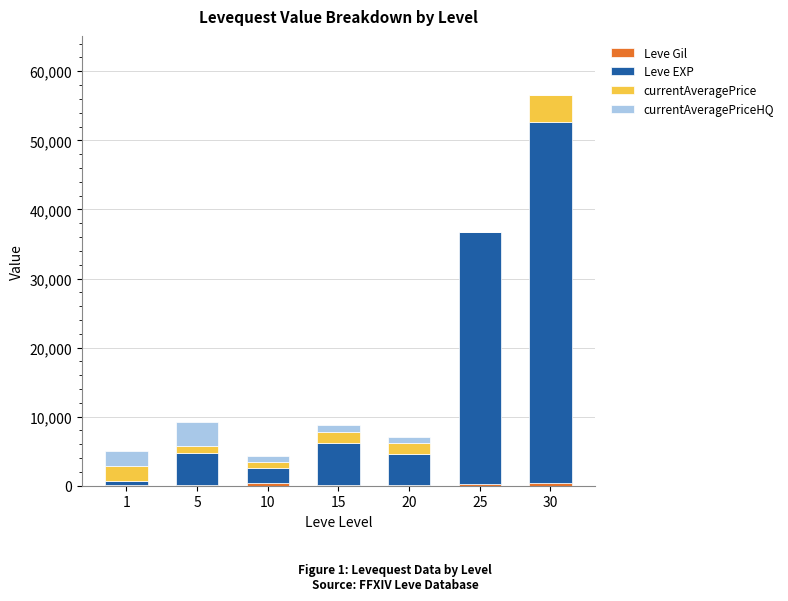

At which category is the sum across all series the highest?

30